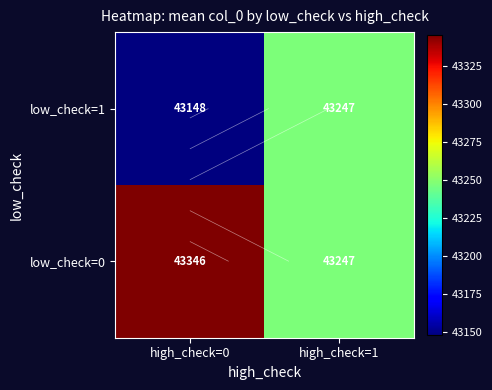

At which category is the sum across all series the highest?

high_check=0